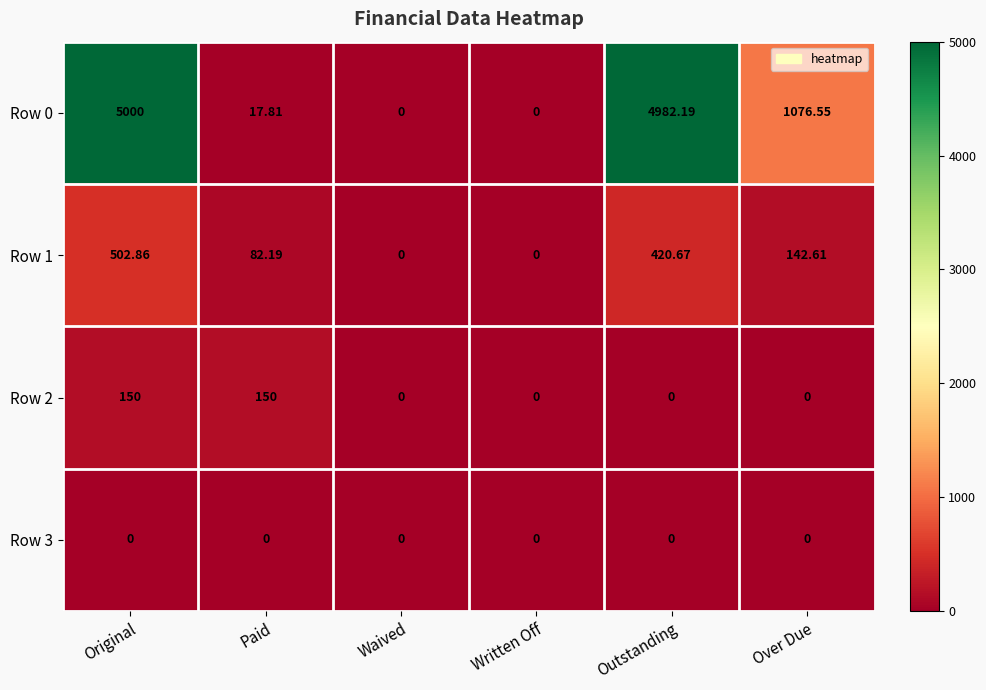

At how many categories does at least one series exceed 2459?

2